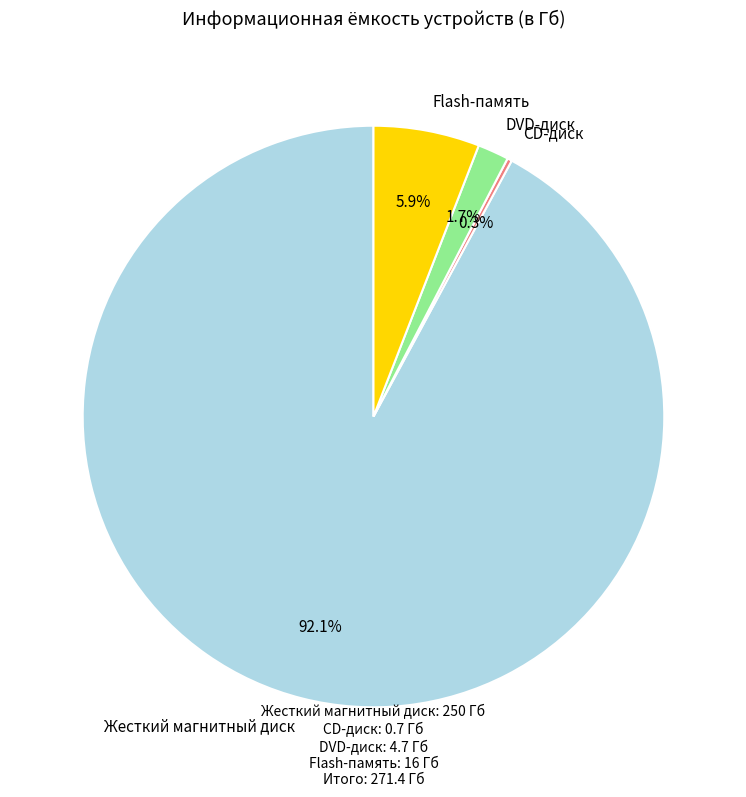

To the nearest percent, what is the difference between the largest and smallest slice percentages?

92%